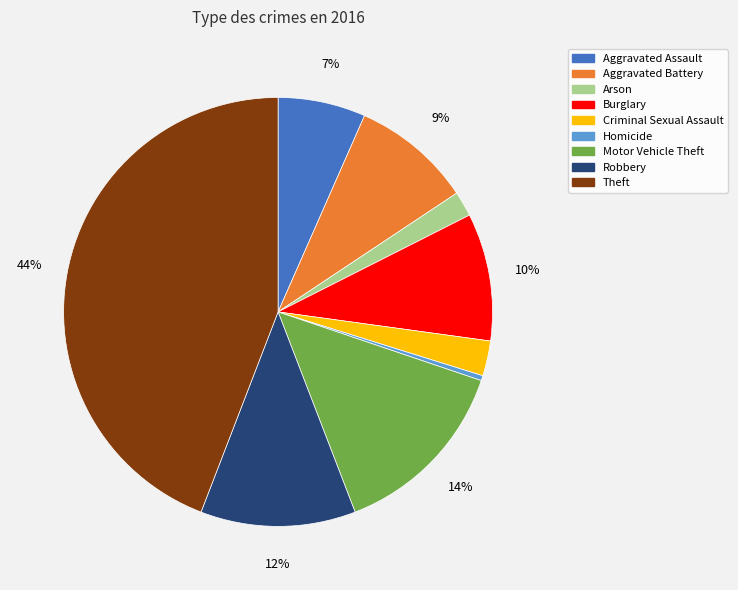

True or false: Theft accounts for 44% of the total.

True